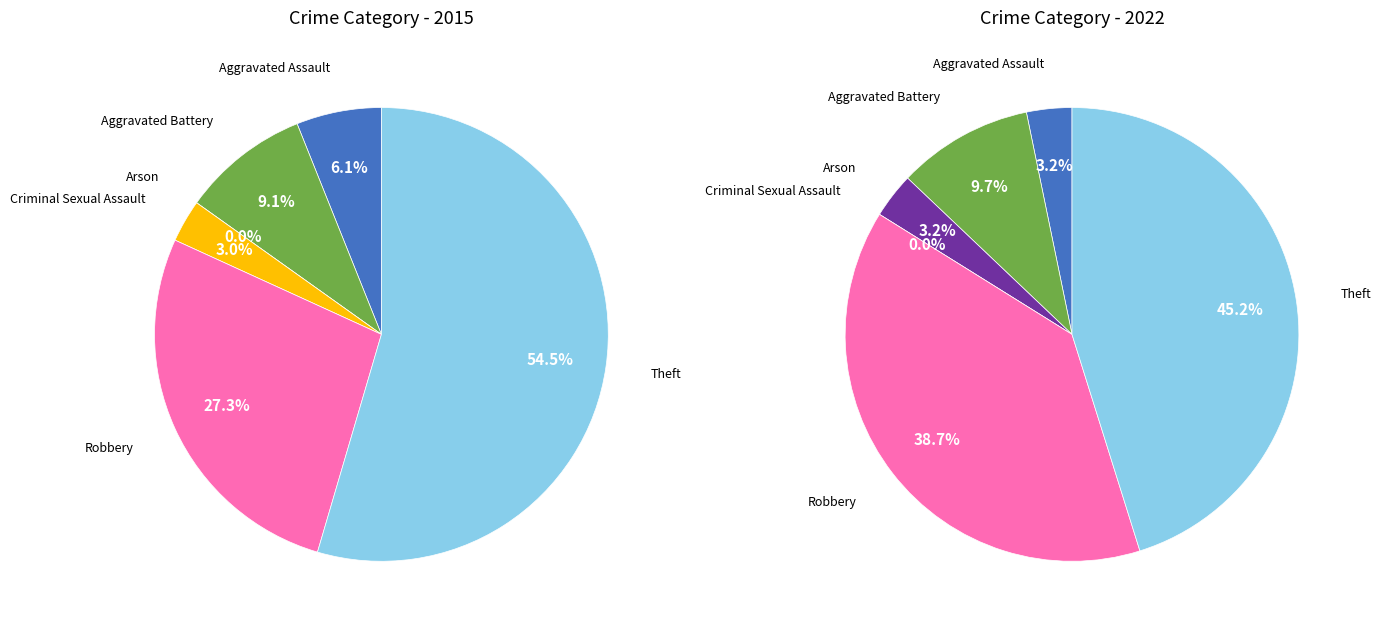

Which has a higher value, Criminal Sexual Assault or Arson?

Criminal Sexual Assault